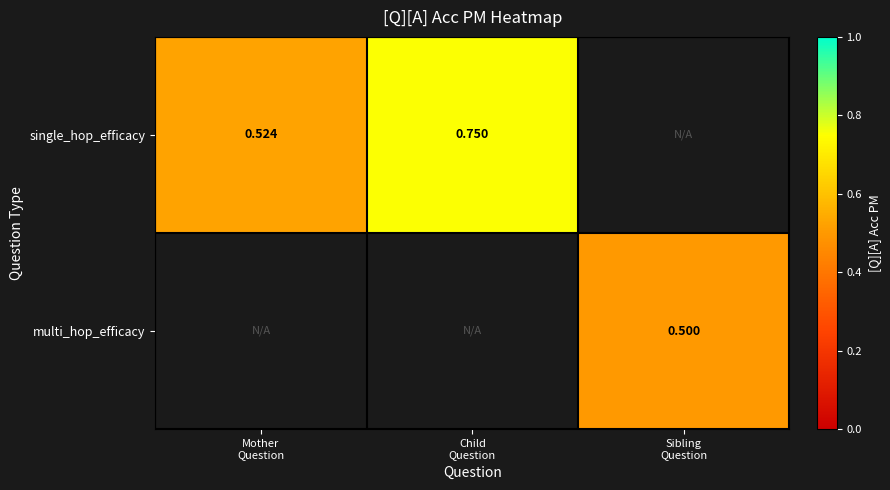

Rank the series by their average value, from highest to lowest.

single_hop_efficacy, multi_hop_efficacy